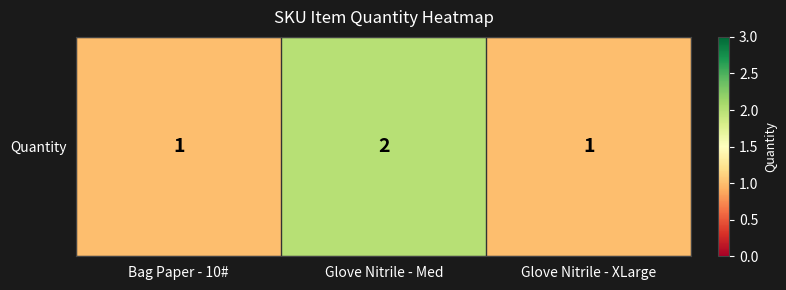

Reading left to right, list all the values displayed in this chart.

1	2	1